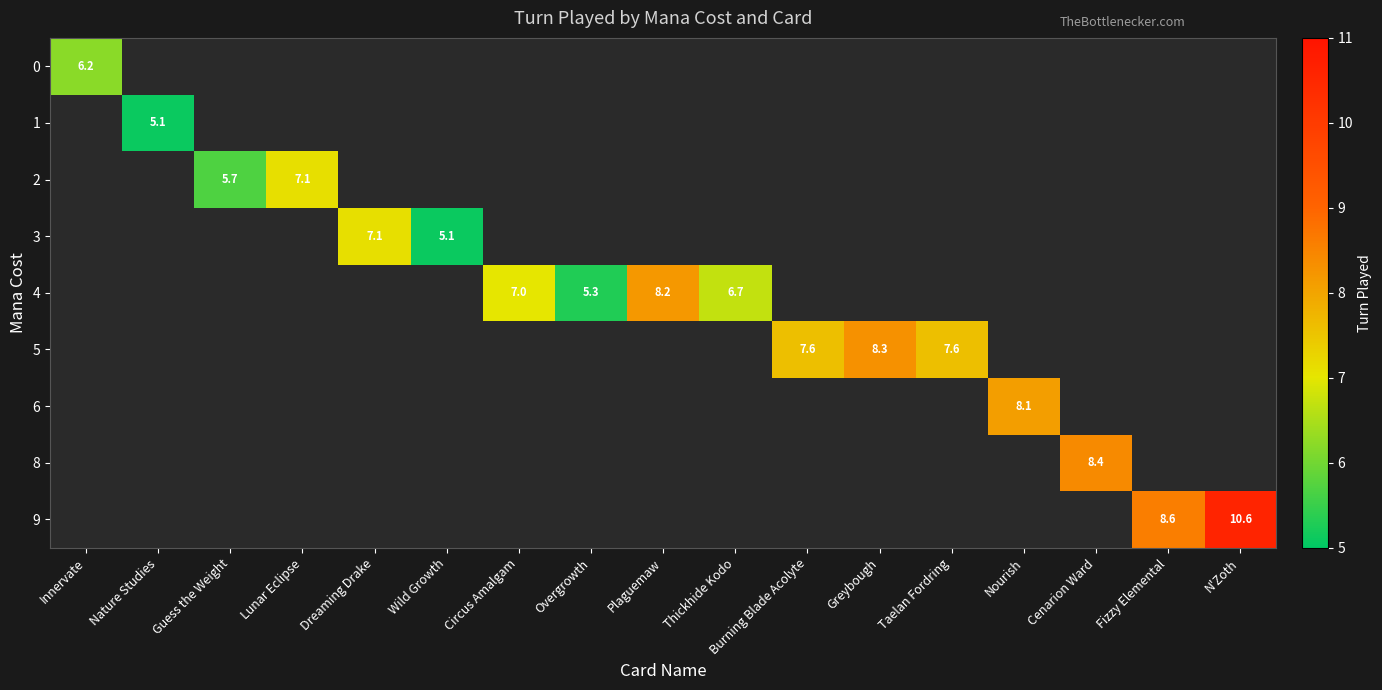

At how many categories does at least one series exceed 7?

10